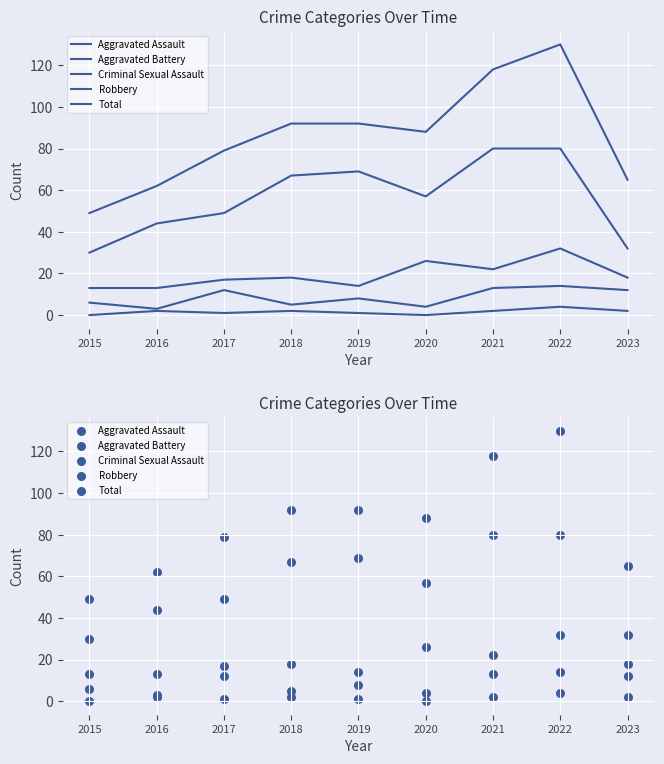

Is the value of Criminal Sexual Assault at 2018 greater than the value of Aggravated Assault at 2022?

No